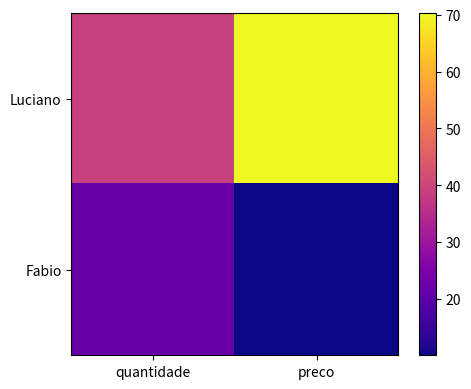

Rank the series by their average value, from lowest to highest.

Fabio, Luciano